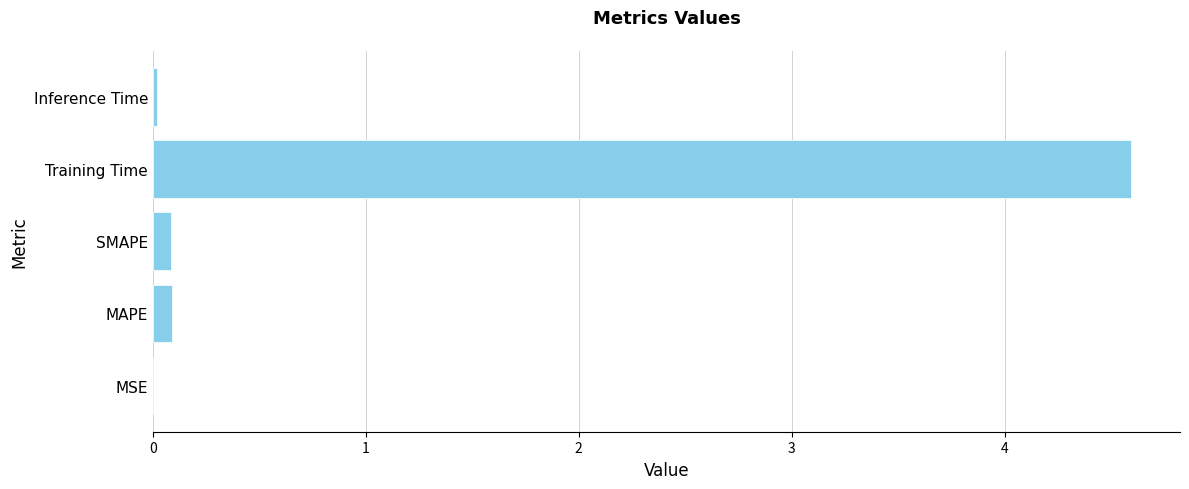

What is the sum of all values?

4.8